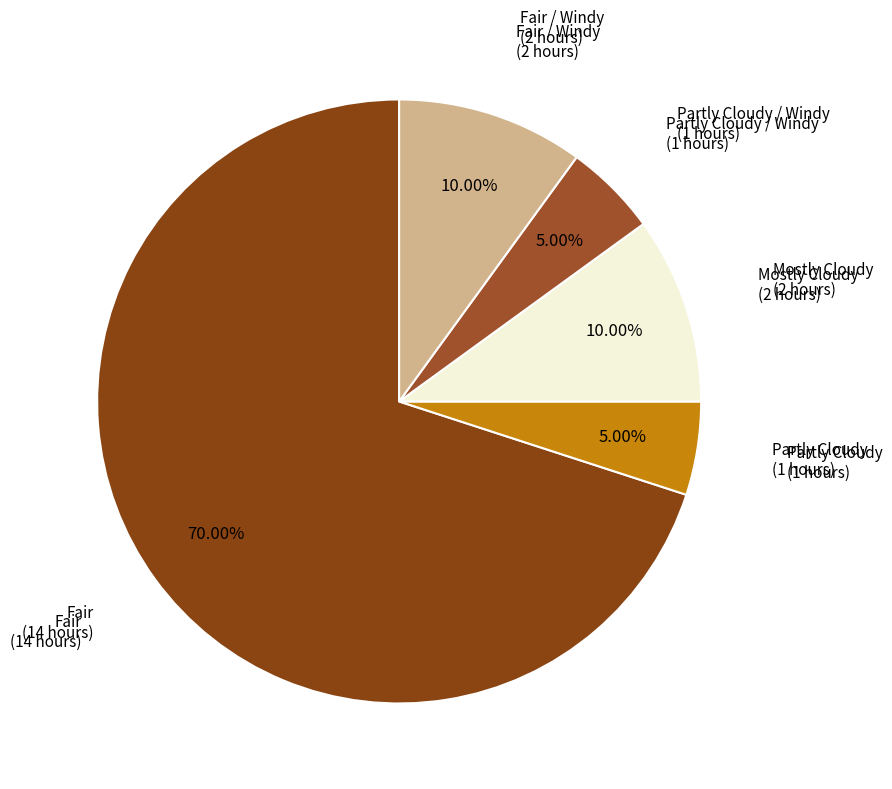

Rank the categories by value from highest to lowest.

Fair, Mostly Cloudy, Fair / Windy, Partly Cloudy, Partly Cloudy / Windy